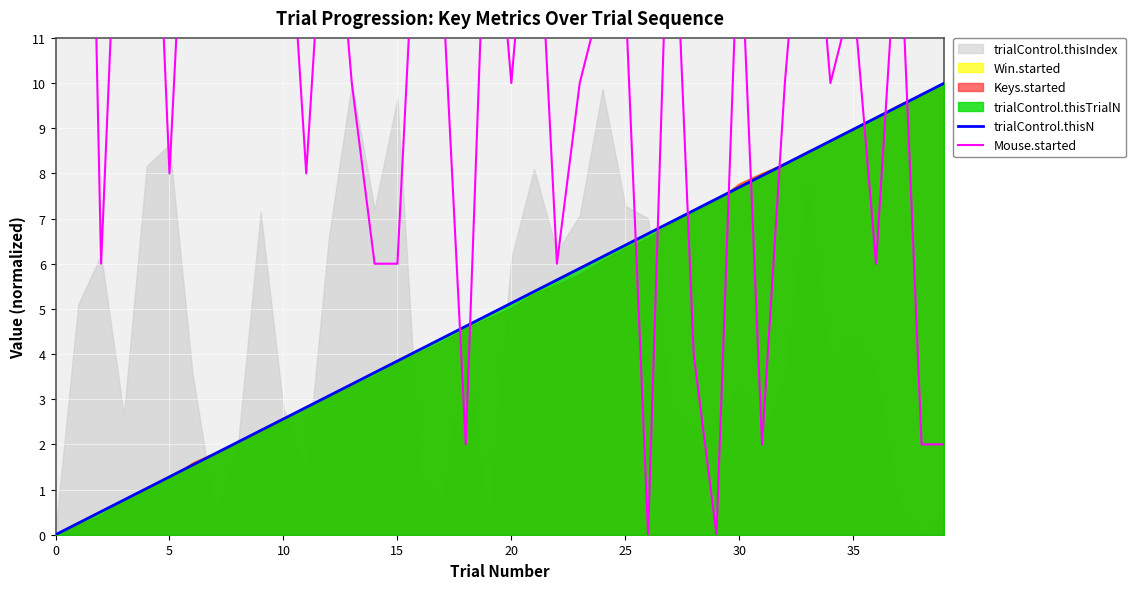

How many positive values does the Mouse.started series have?

38